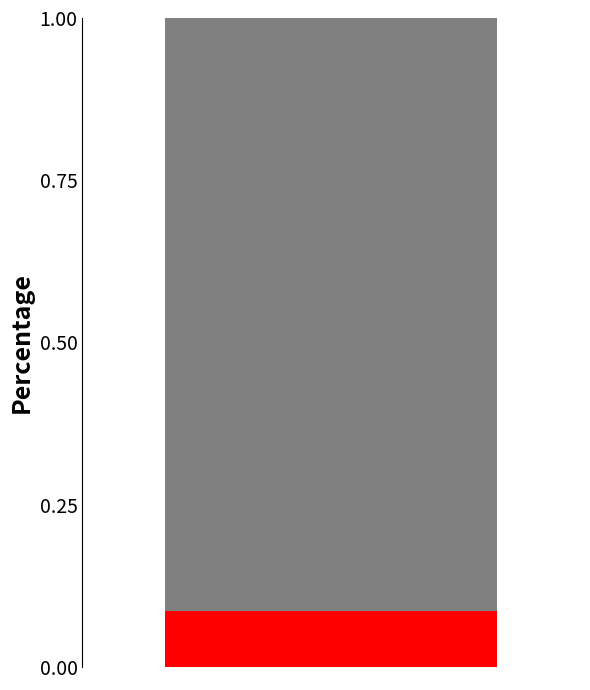

Which series has the largest total across all categories?

col_2